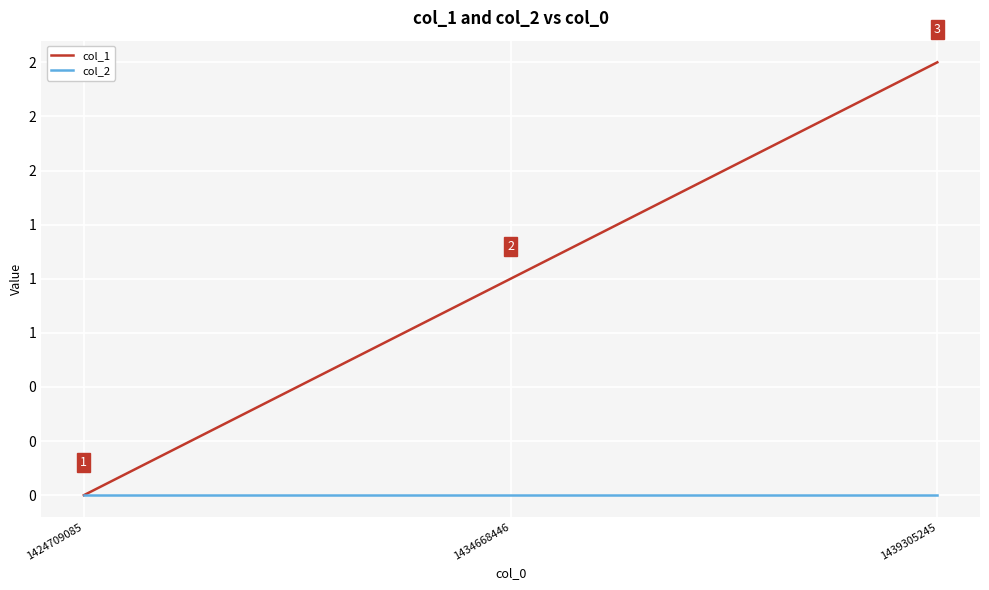

At which category does the chart reach its peak across all series?

1439305245